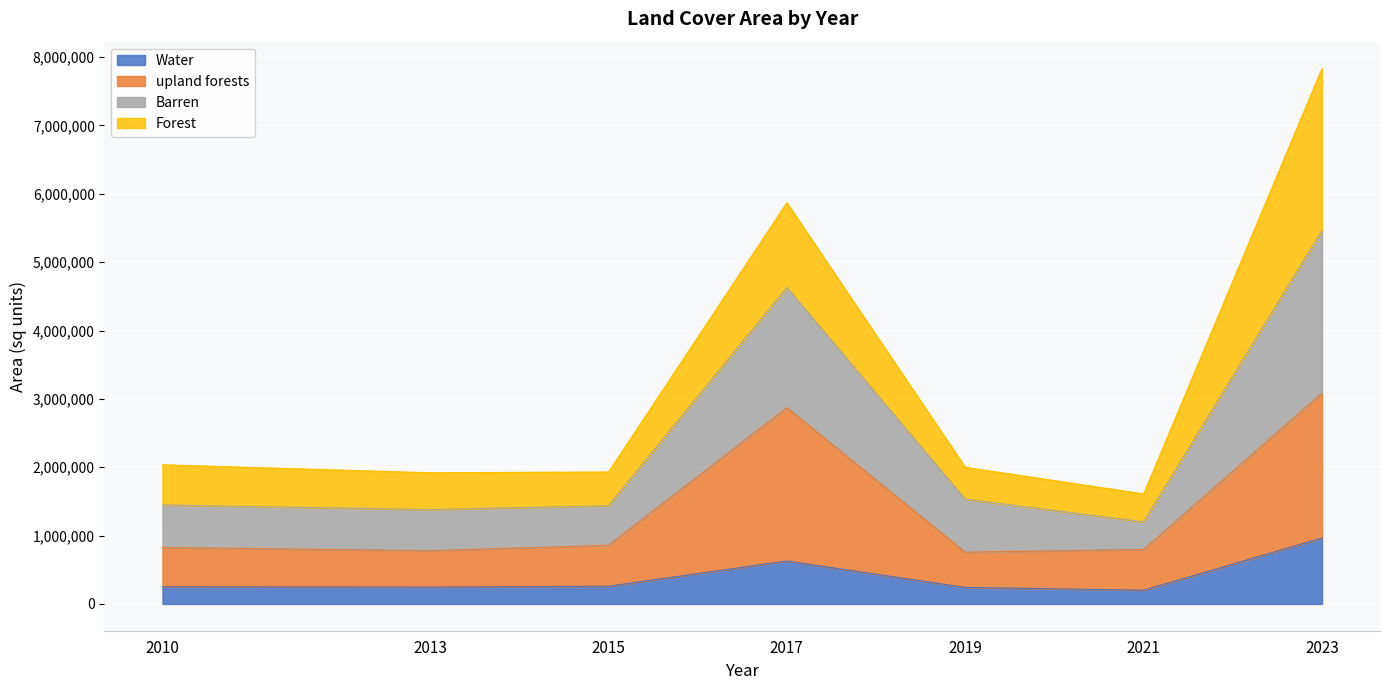

The Barren series shows 3086583.2 at 2019. True or false?

False